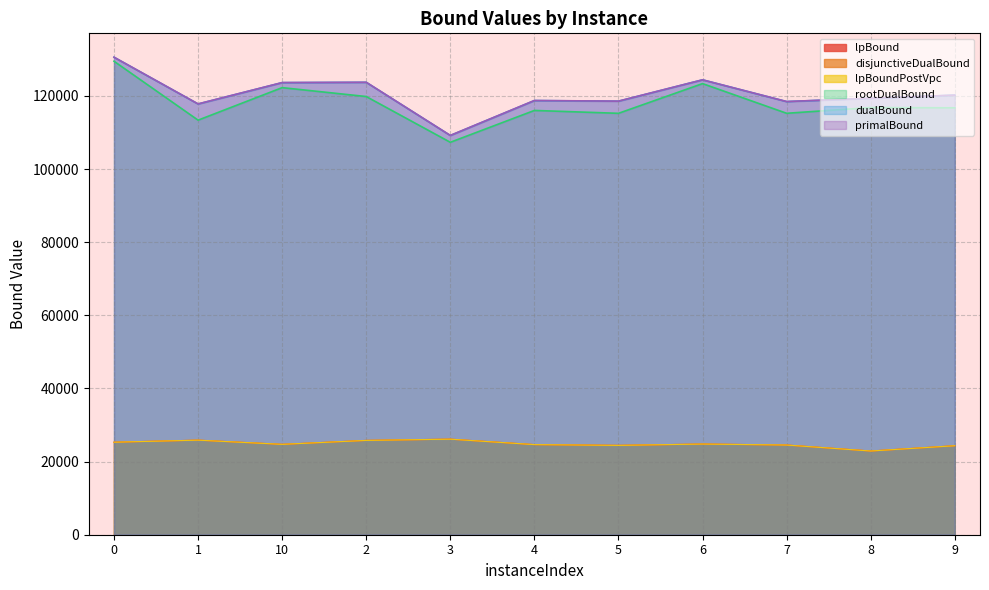

Reading right to left, what are all the values shown in this chart?

lpBound: 9=24337.2	8=22894.0	7=24530.7	6=24797.7	5=24432.8	4=24644.1	3=26133.4	2=25792.5	10=24719.0	1=25863.9	0=25302.2
disjunctiveDualBound: 9=24337.2	8=22894.0	7=24530.7	6=24797.7	5=24432.8	4=24644.1	3=26133.4	2=25792.5	10=24719.0	1=25863.9	0=25302.2
lpBoundPostVpc: 9=24337.2	8=22894.0	7=24530.7	6=24797.7	5=24432.8	4=24644.1	3=26133.4	2=25792.5	10=24719.0	1=25863.9	0=25302.2
rootDualBound: 9=116757.4	8=116823.9	7=115258.6	6=123377.1	5=115250.5	4=116038.0	3=107325.6	2=119841.6	10=122274.3	1=113381.2	0=129495.2
dualBound: 9=120209.8	8=119357.8	7=118462.0	6=124408.4	5=118570.1	4=118739.7	3=109188.8	2=123726.9	10=123643.7	1=117809.5	0=130582.9
primalBound: 9=120221.4	8=119369.8	7=118473.9	6=124409.6	5=118581.8	4=118751.4	3=109199.2	2=123739.2	10=123656.0	1=117818.6	0=130596.0